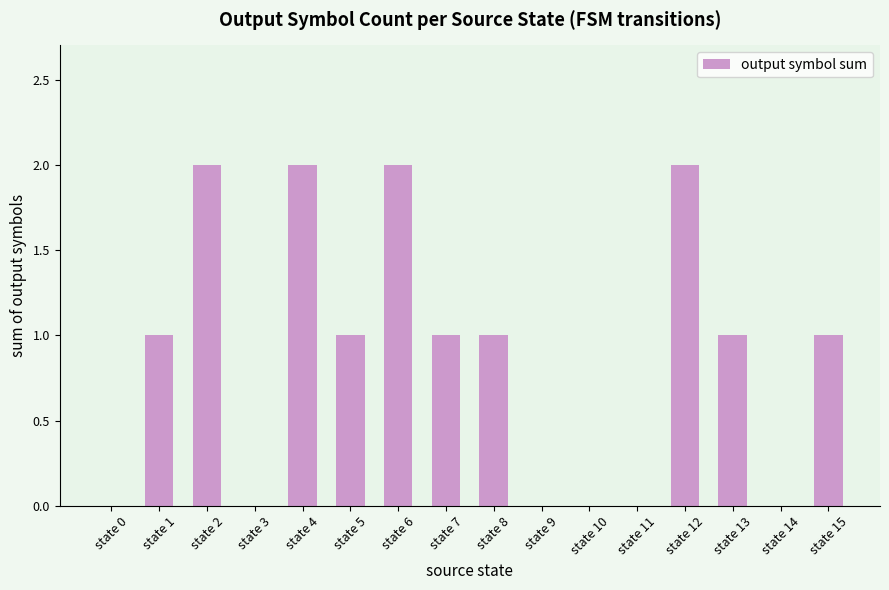

What is the sum of all values?

14